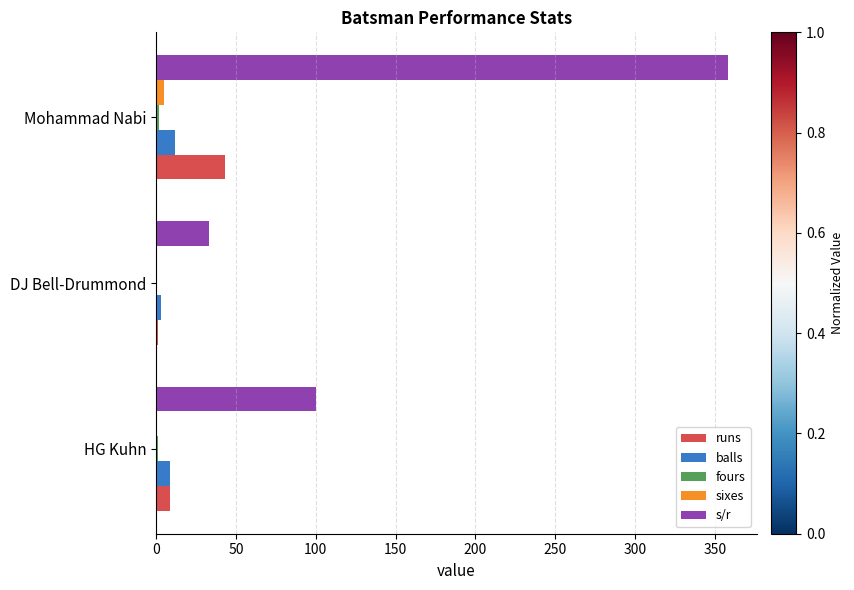

Between HG Kuhn and Mohammad Nabi, which series saw the biggest shift?

s/r